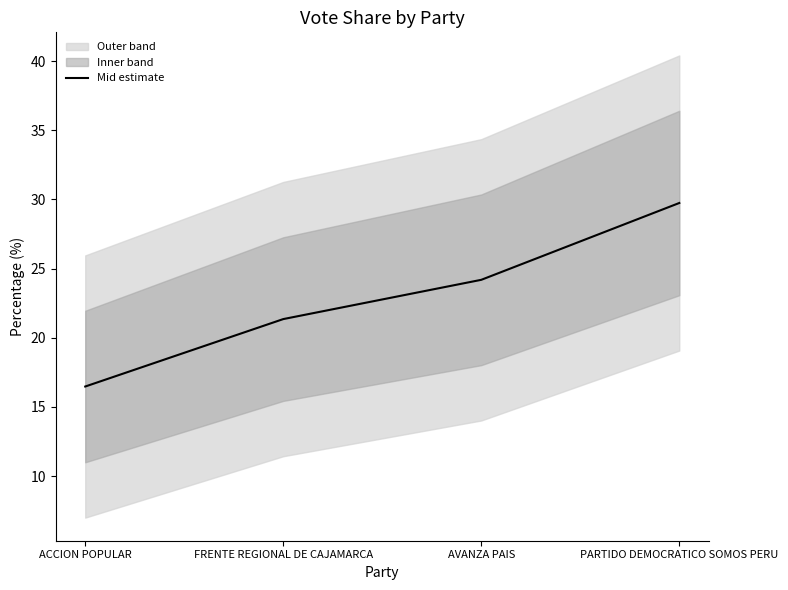

Where does the data first go above 24?

AVANZA PAIS